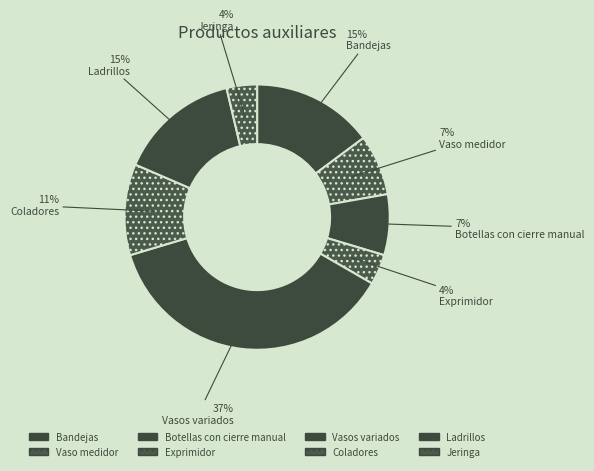

Is there a majority slice in this chart?

No